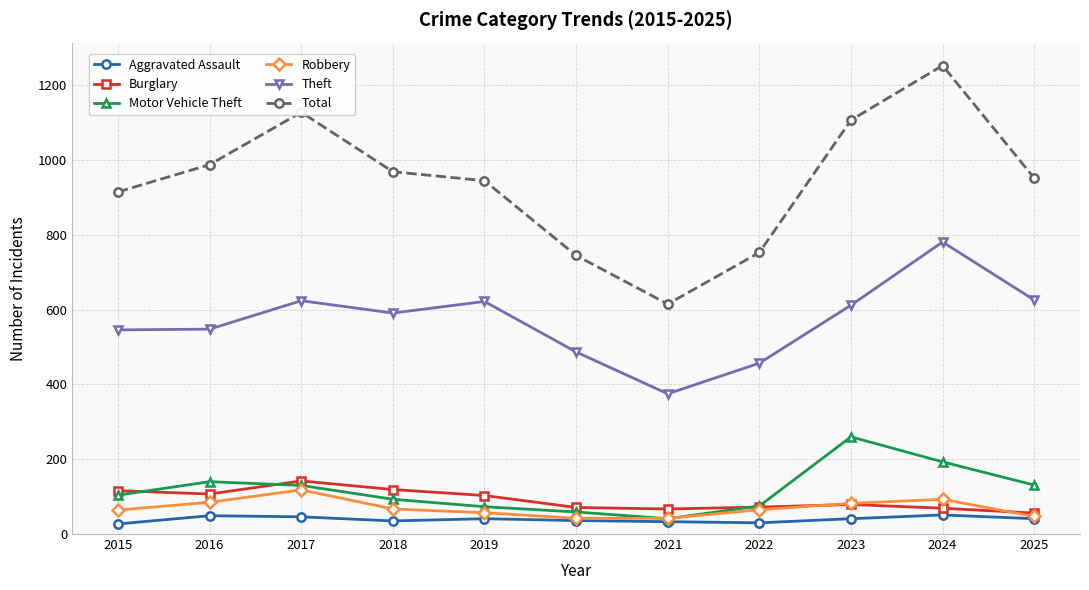

Between which two adjacent categories do Motor Vehicle Theft and Burglary first intersect?

2015 and 2016